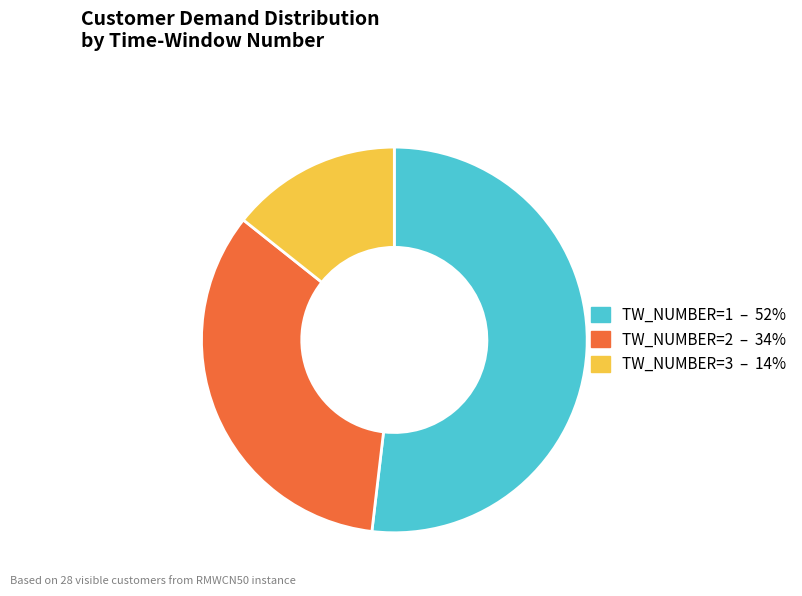

Is there a majority slice in this chart?

Yes